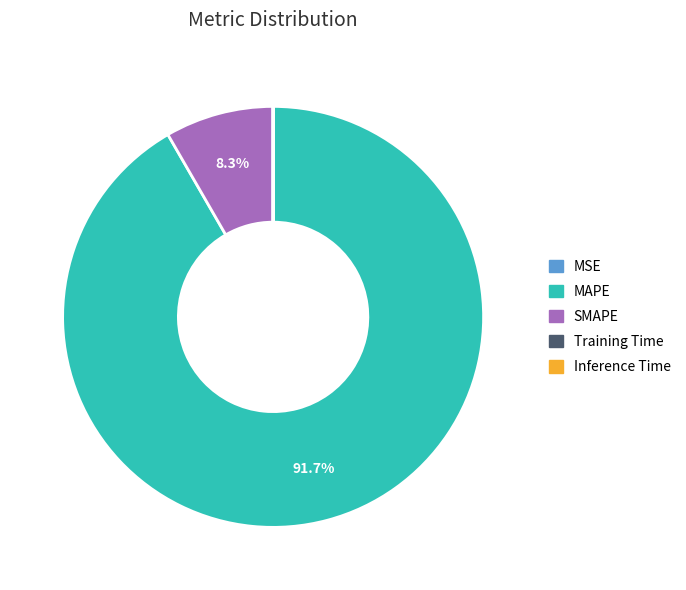

What percentage is NOT represented by SMAPE?

91.7%